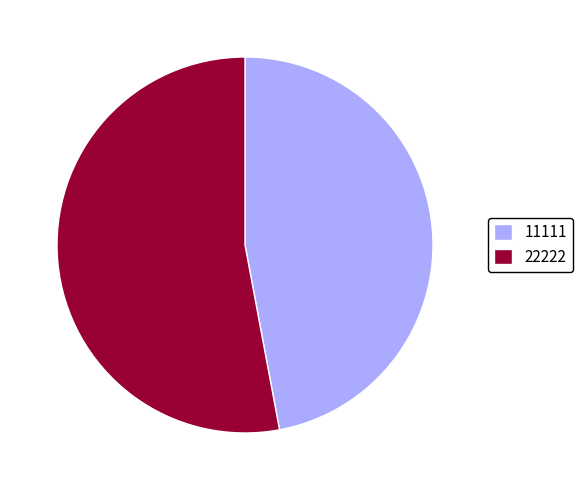

Does any single category account for the majority?

Yes